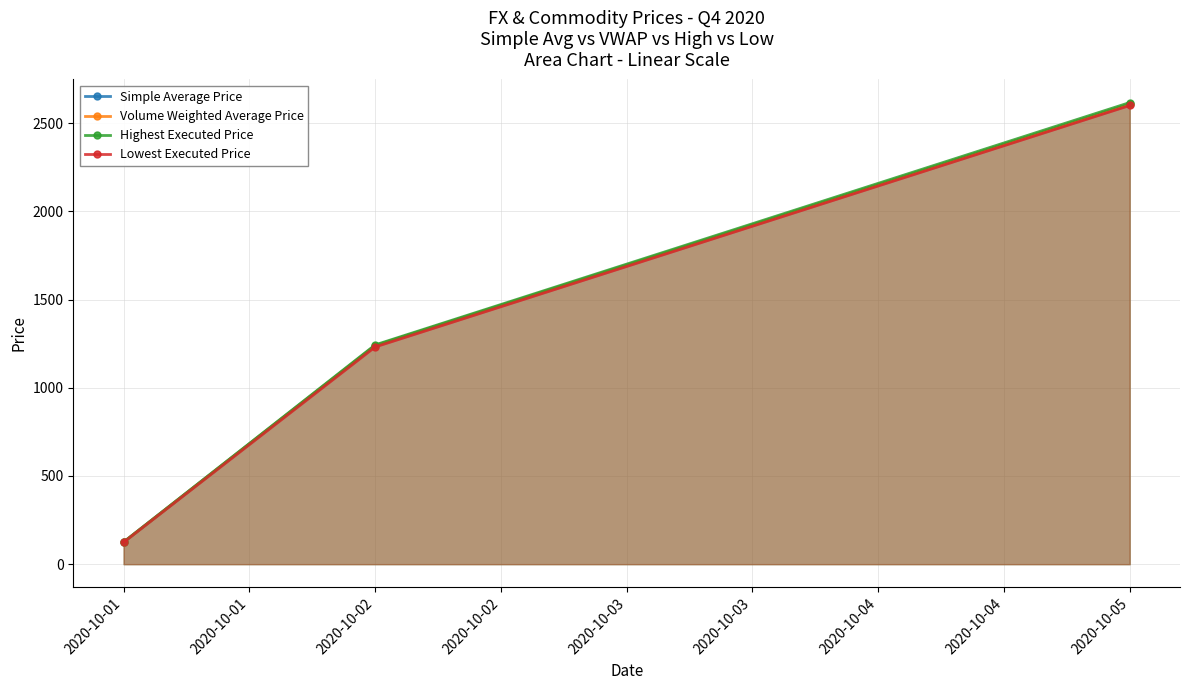

The Lowest Executed Price series shows 40.6 at 2020-10-01. True or false?

False